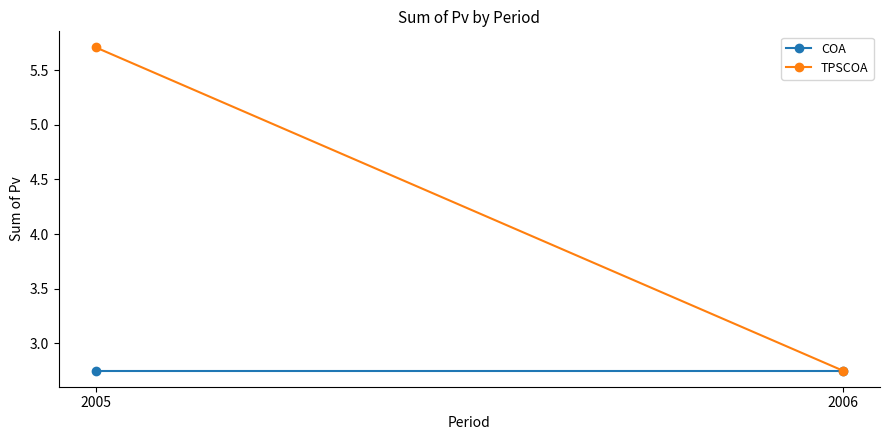

How many values in the TPSCOA series are below 5?

1